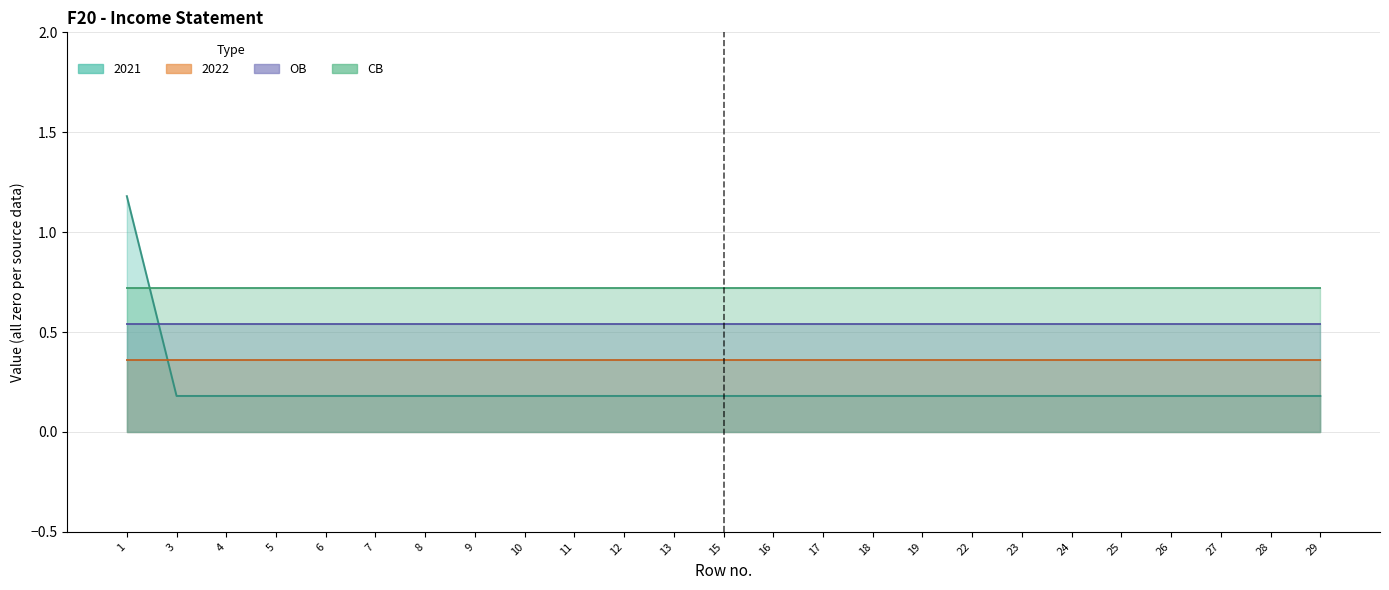

Reading left to right, list all the values displayed in this chart.

2021: 1	0	0	0	0	0	0	0	0	0	0	0	0	0	0	0	0	0	0	0	0	0	0	0	0
2022: 0	0	0	0	0	0	0	0	0	0	0	0	0	0	0	0	0	0	0	0	0	0	0	0	0
OB: 0	0	0	0	0	0	0	0	0	0	0	0	0	0	0	0	0	0	0	0	0	0	0	0	0
CB: 0	0	0	0	0	0	0	0	0	0	0	0	0	0	0	0	0	0	0	0	0	0	0	0	0